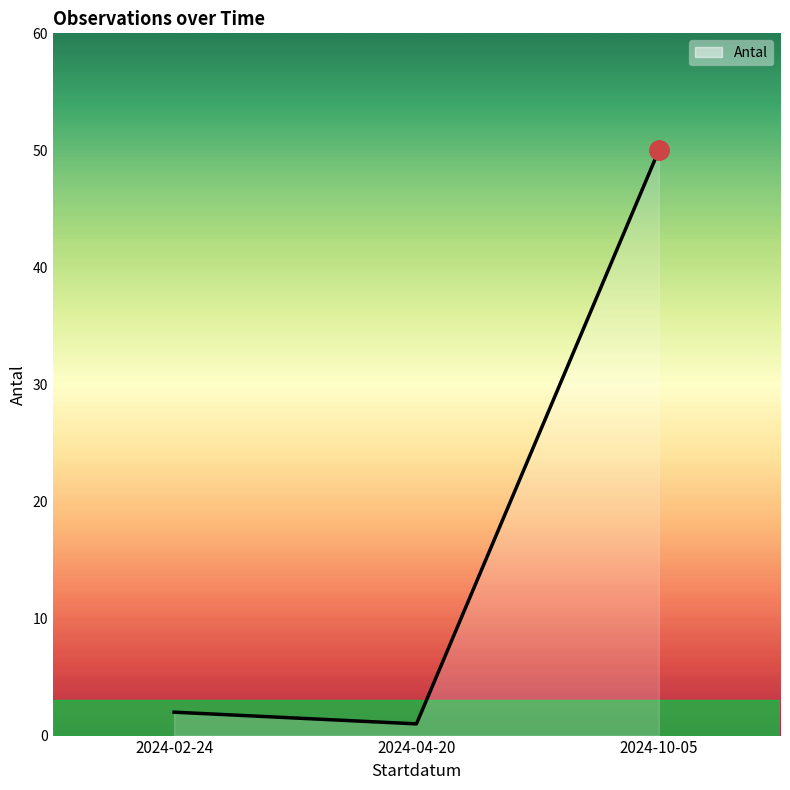

How many lines are shown in the chart?

1